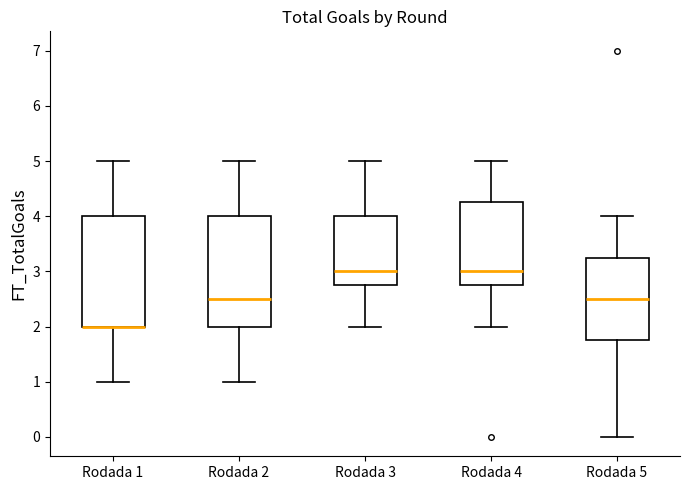

Reading left to right, transcribe this box plot: for each box, give where its median line is, the range the box spans, and where its two whiskers end, as read against the y-axis. The values are not printed on the chart, so give them approximately, as read against the axis.

Rodada 1: median 2.0 (drawn on the box's lower edge), box 2.0 to 4.0, whiskers 1.0 to 5.0
Rodada 2: median 2.5, box 2.0 to 4.0, whiskers 1.0 to 5.0
Rodada 3: median 3.0, box 2.8 to 4.0, whiskers 2.0 to 5.0
Rodada 4: median 3.0, box 2.8 to 4.3, whiskers 2.0 to 5.0
Rodada 5: median 2.5, box 1.8 to 3.3, whiskers 0.0 to 4.0